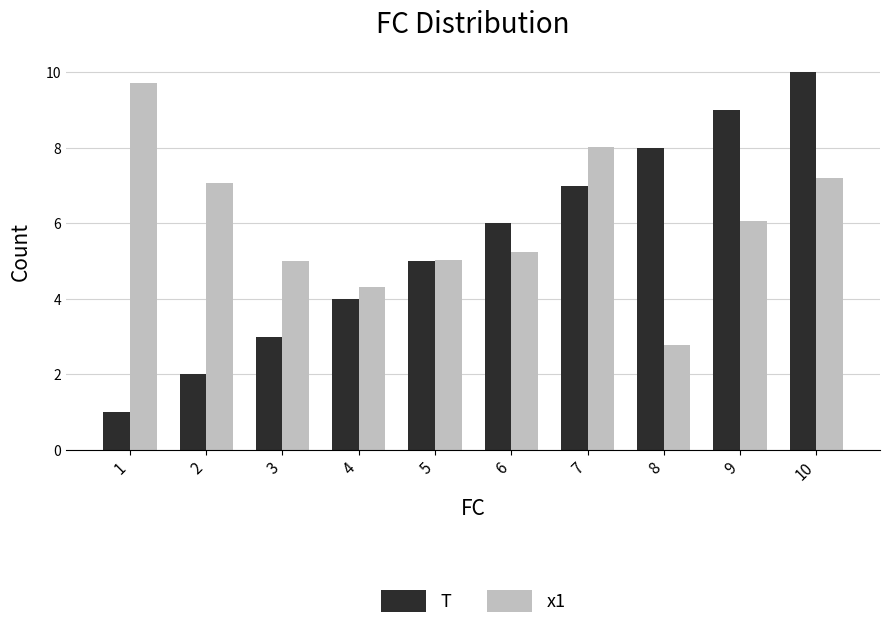

What is the difference between the maximum and minimum values in the x1 series?

6.9